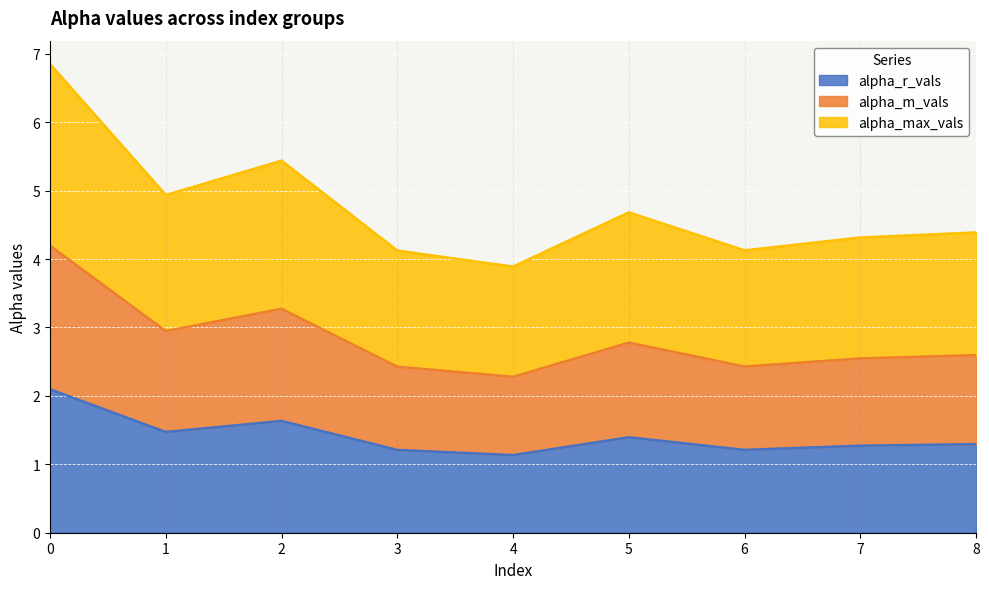

True or false: alpha_max_vals and alpha_r_vals cross at least once.

False